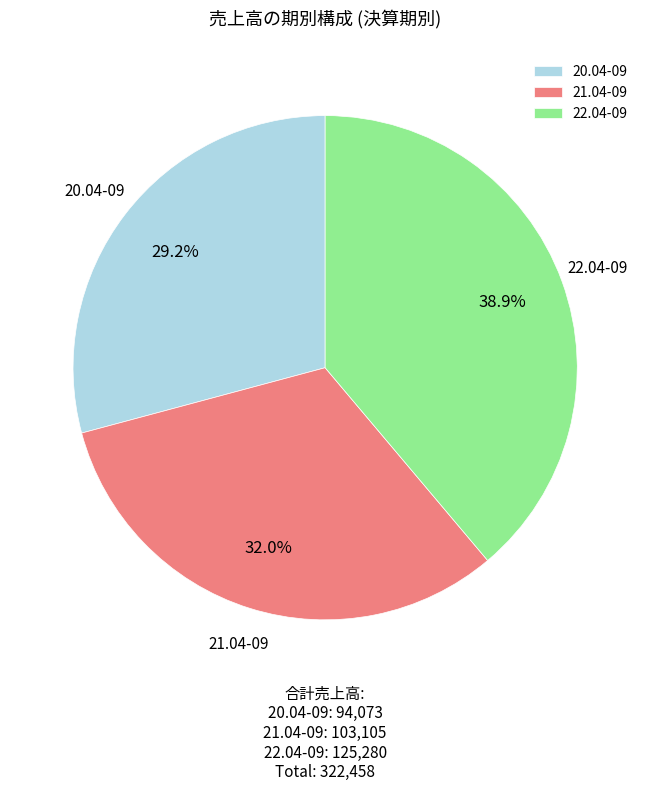

Count the number of slices in the pie.

3